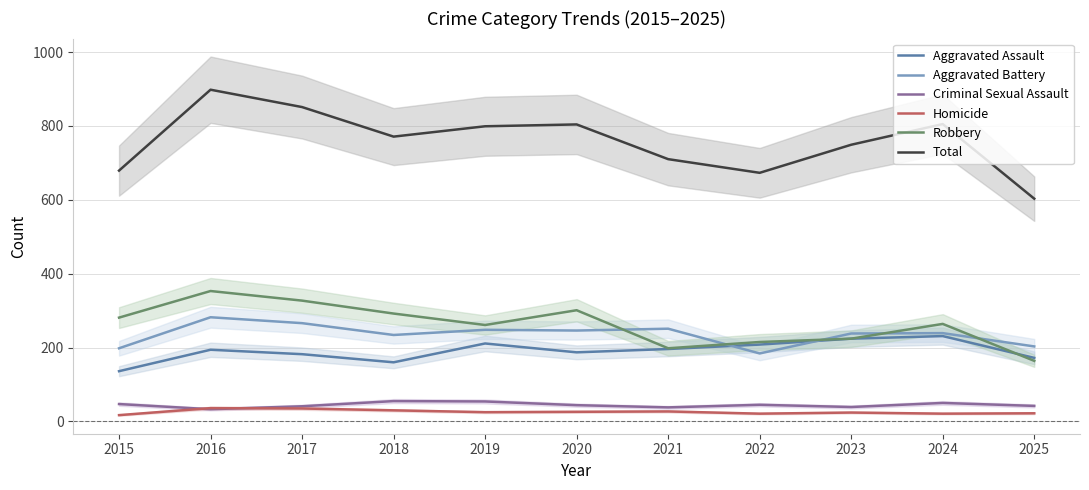

How many lines are shown in the chart?

6